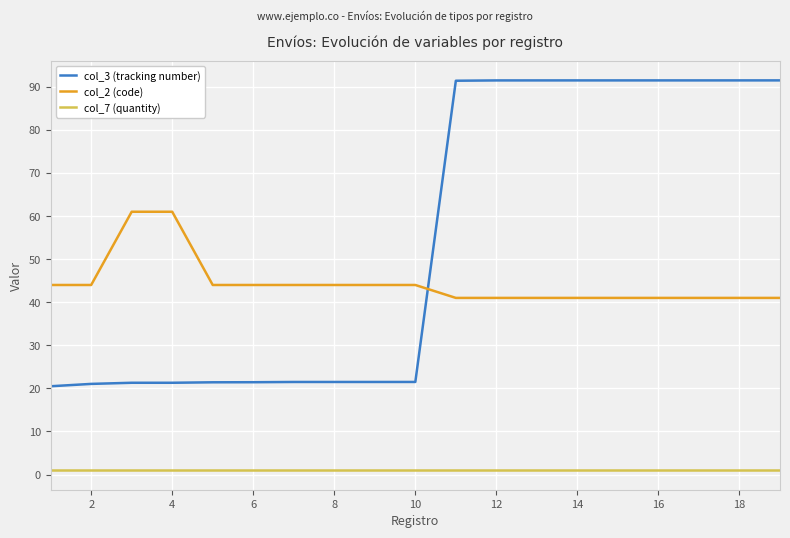

List the series in order of their overall mean, lowest first.

col_7 (quantity), col_2 (code), col_3 (tracking number)